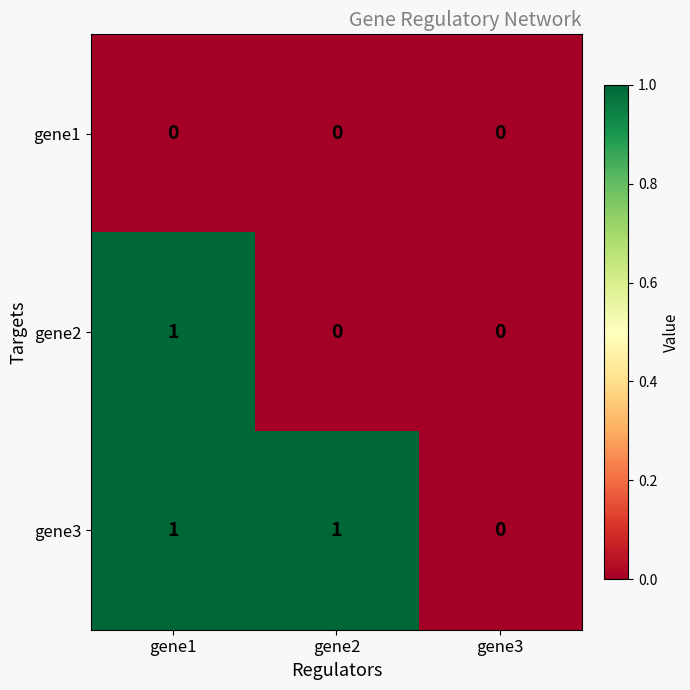

Is the value of gene1 at gene2 greater than the value of gene3 at gene2?

No